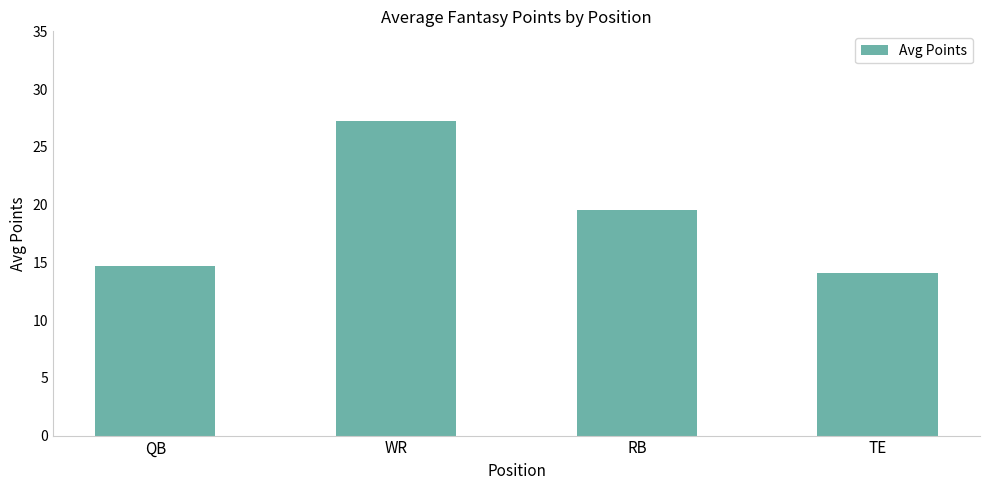

At which label does the data first exceed 19?

WR